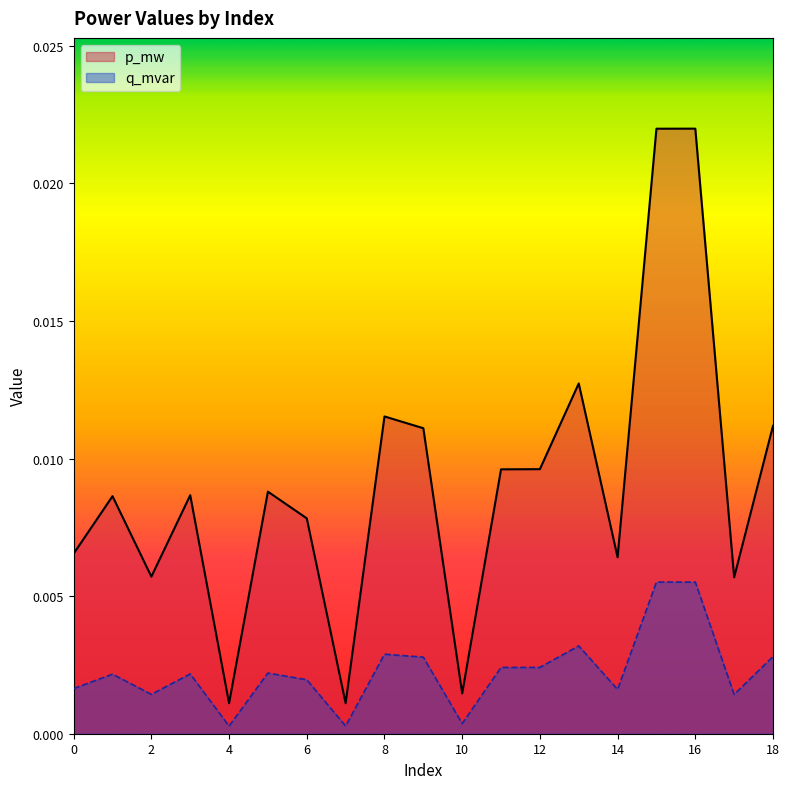

Where is the first local minimum for q_mvar?

2